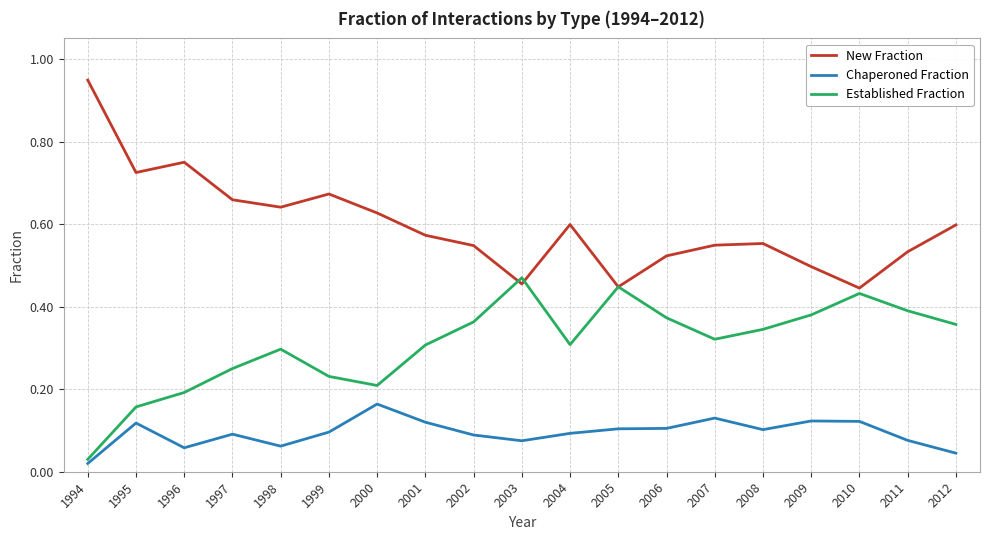

At which label is Established Fraction closest to 0?

1994